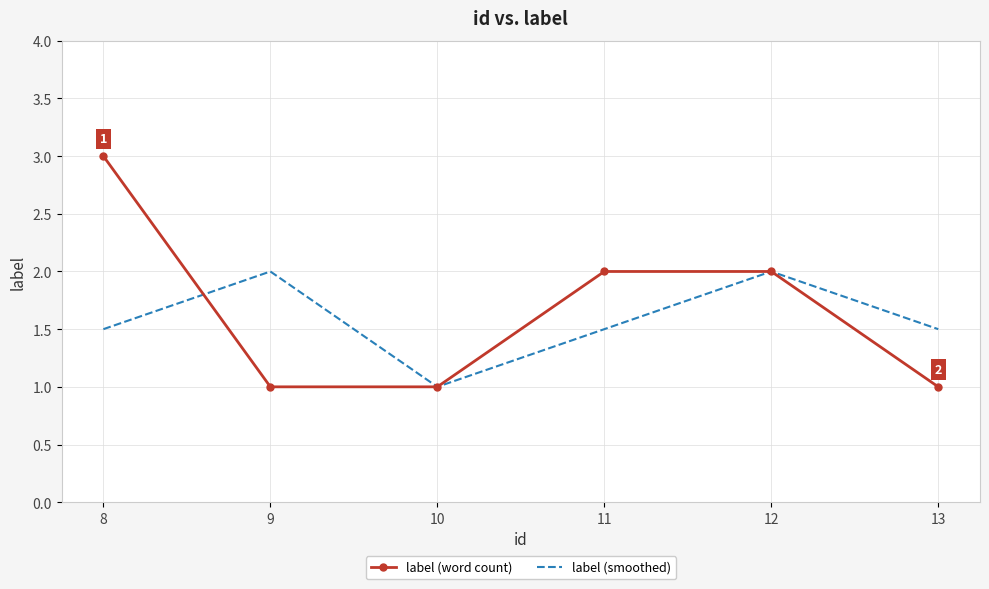

What is the spread (max minus min) of values at 9?

1.0